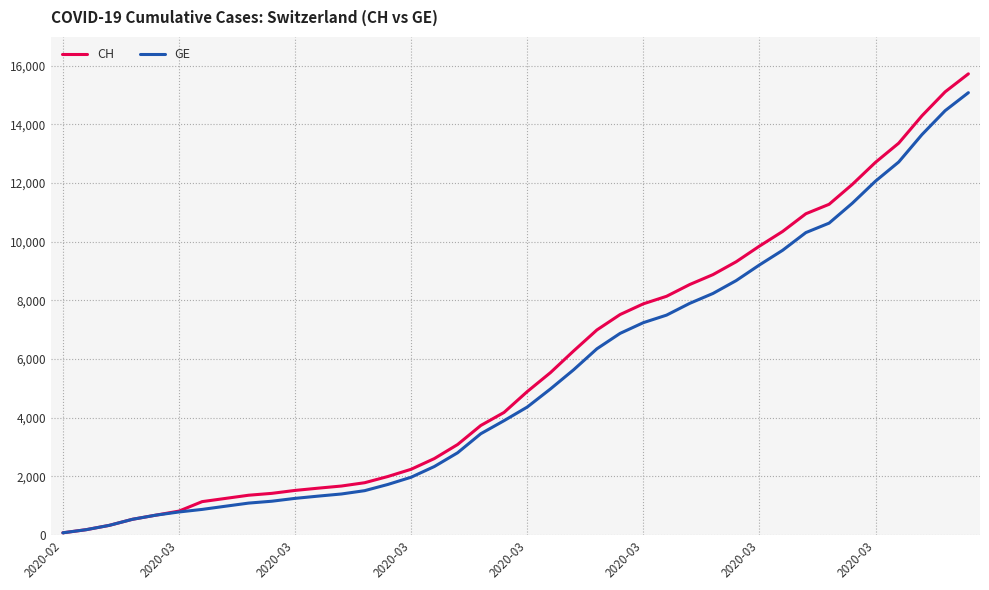

Which series has the largest range (max minus min)?

CH